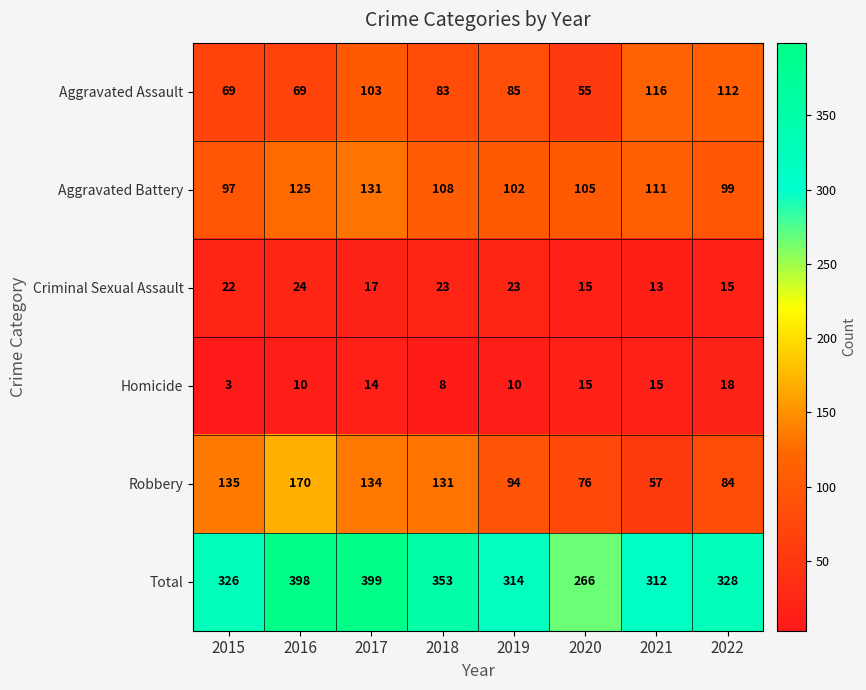

The Total series shows 134 at 2022. True or false?

False